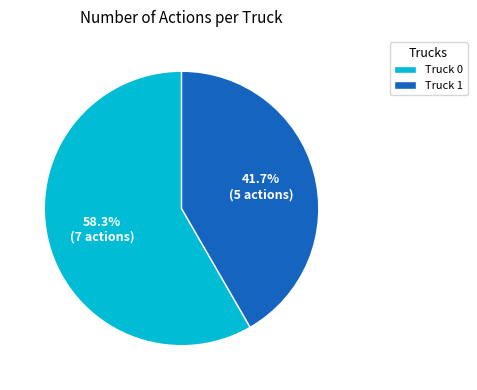

True or false: Truck 0 accounts for 58% of the total.

True